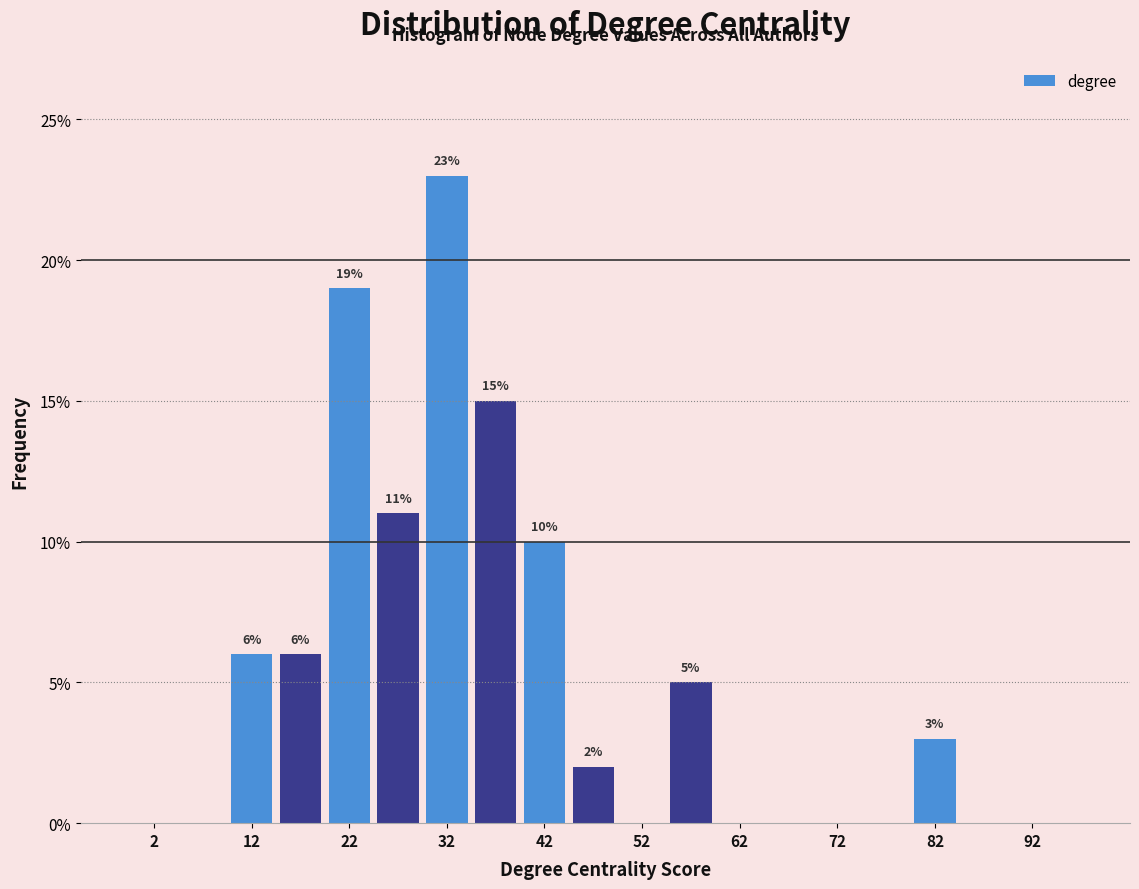

Over which range of the x-axis is the bar tallest?

30 to 35